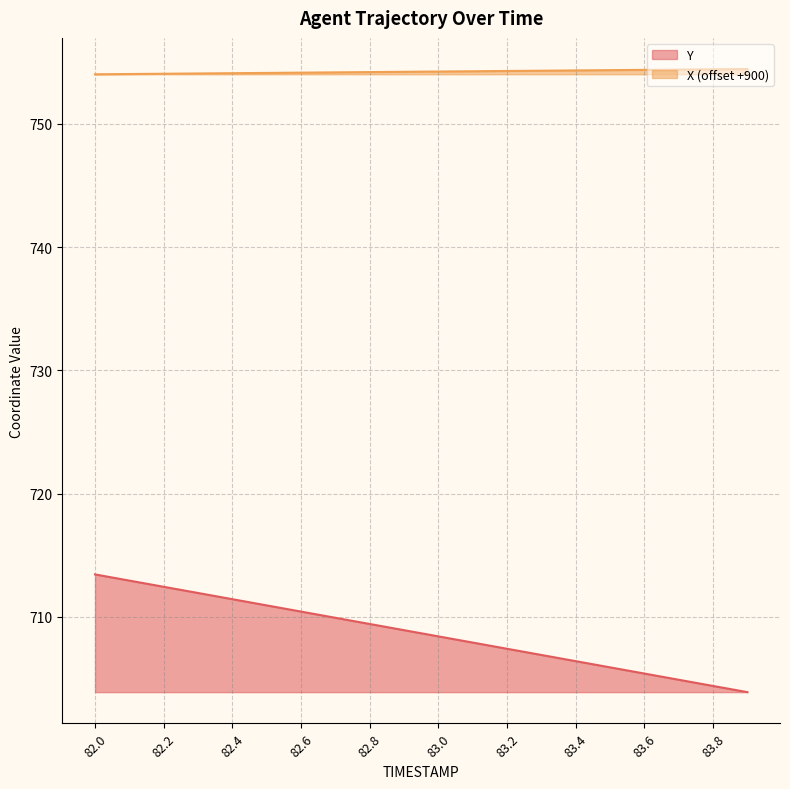

List the series in order of their overall mean, highest first.

X (offset +900), Y